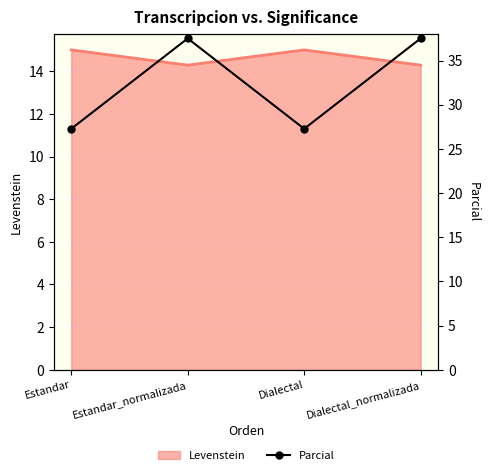

At which category does the chart reach its peak across all series?

Estandar_normalizada